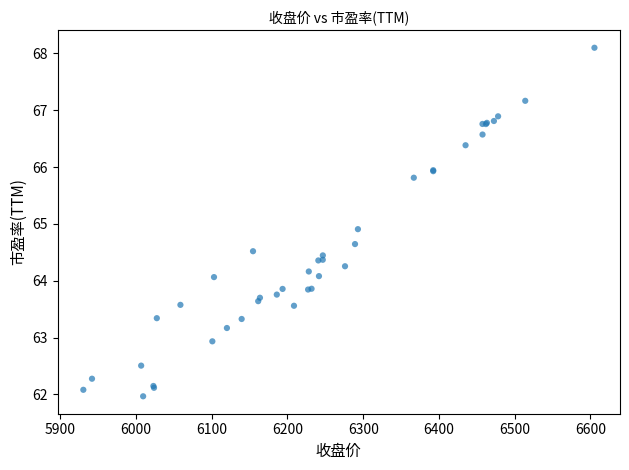

What Y value in the scatter plot is closest to 65?

64.9